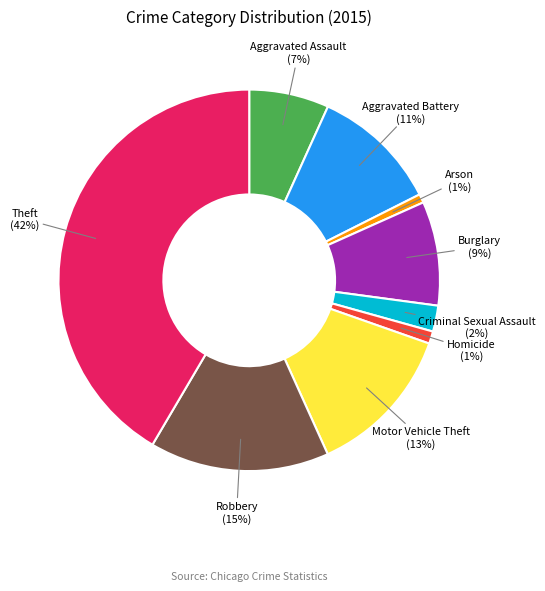

What is the ratio of the value at Burglary to the value at Robbery?

0.6